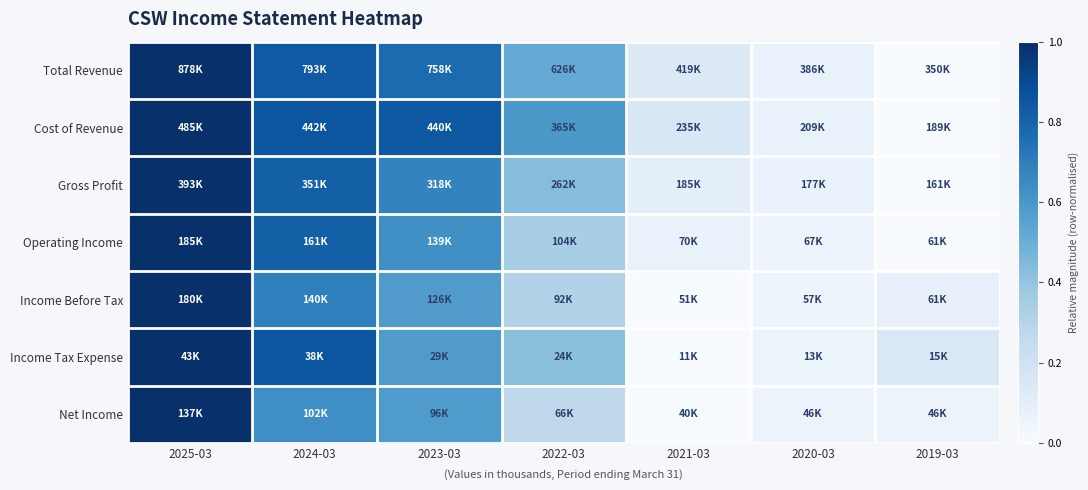

Which series has the largest range (max minus min)?

Total Revenue